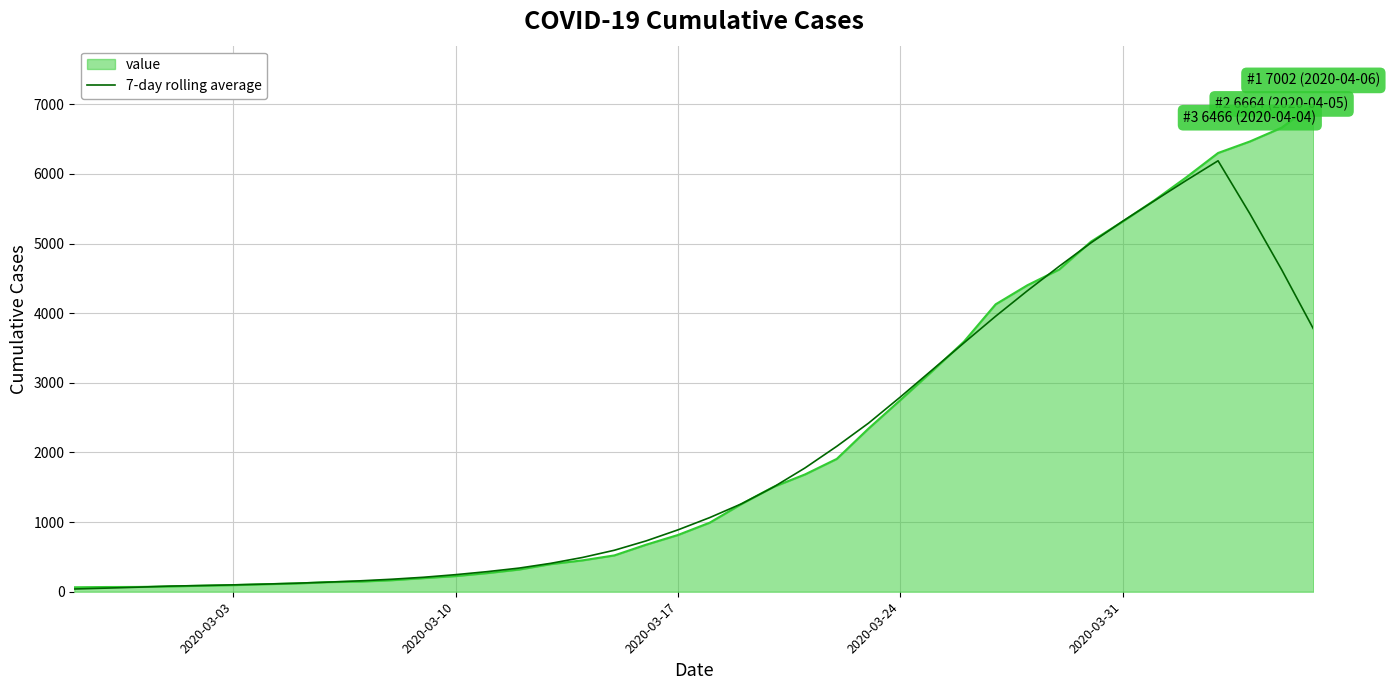

What is the greatest value displayed?

7002.0